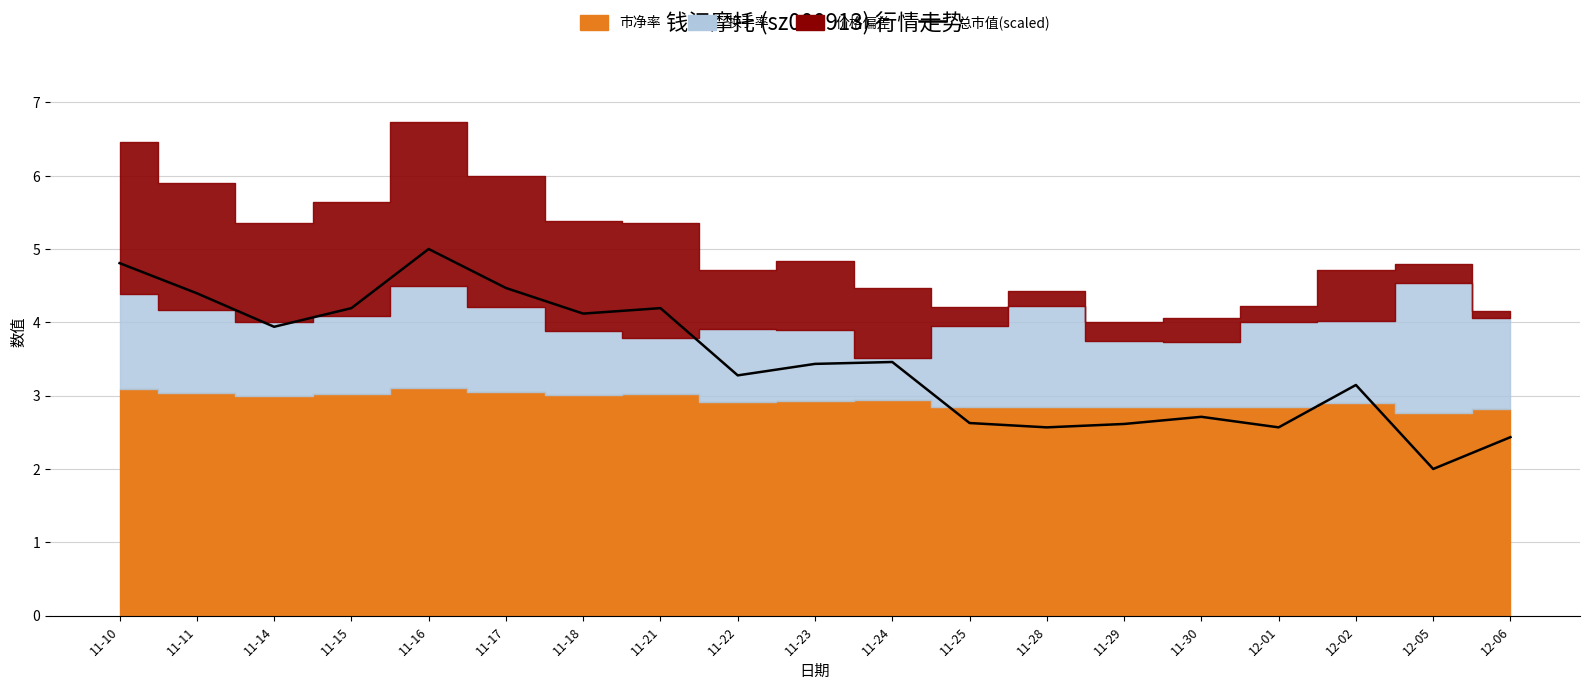

What is the average value?

3.5